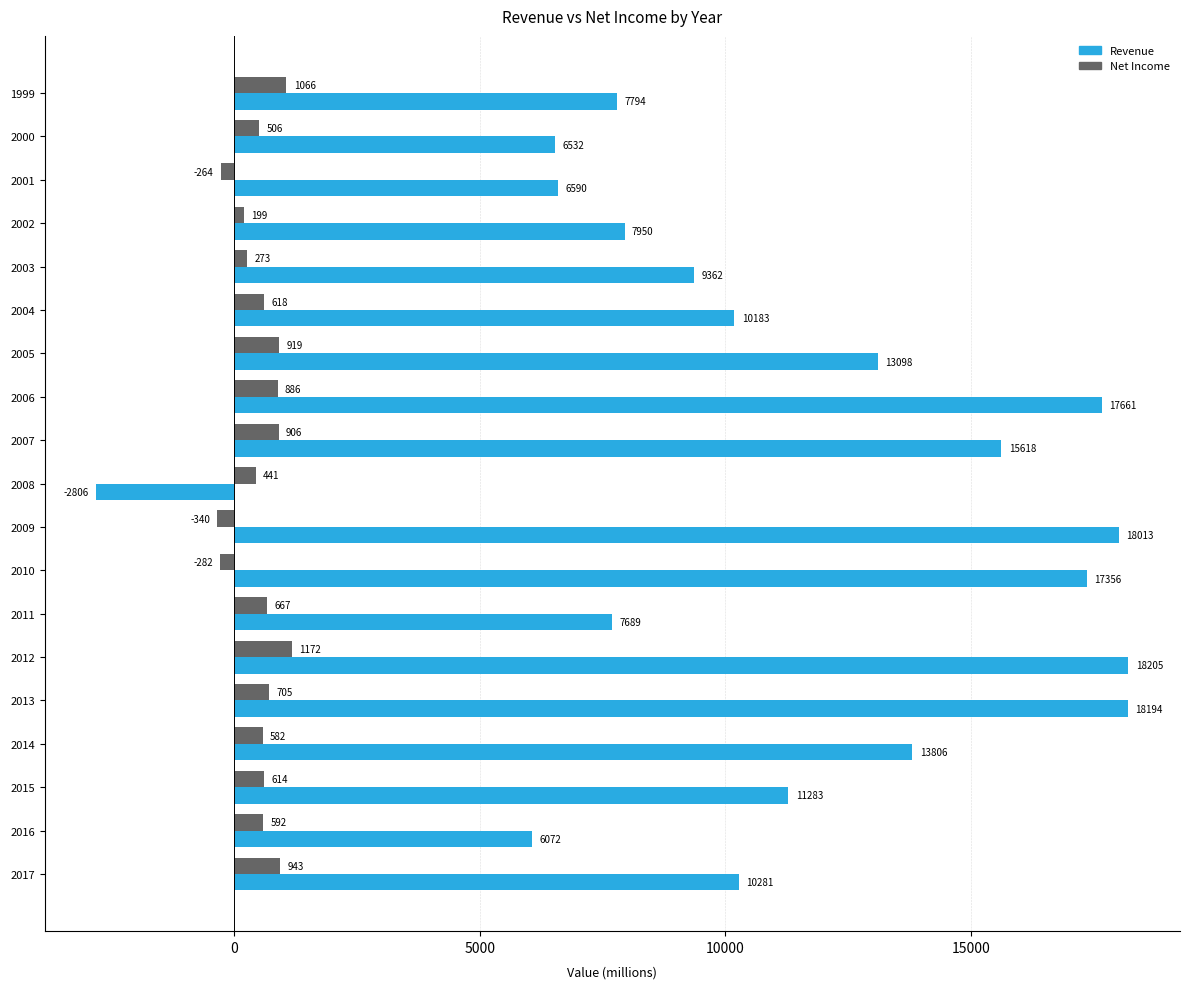

How many categories are shown in the chart?

19